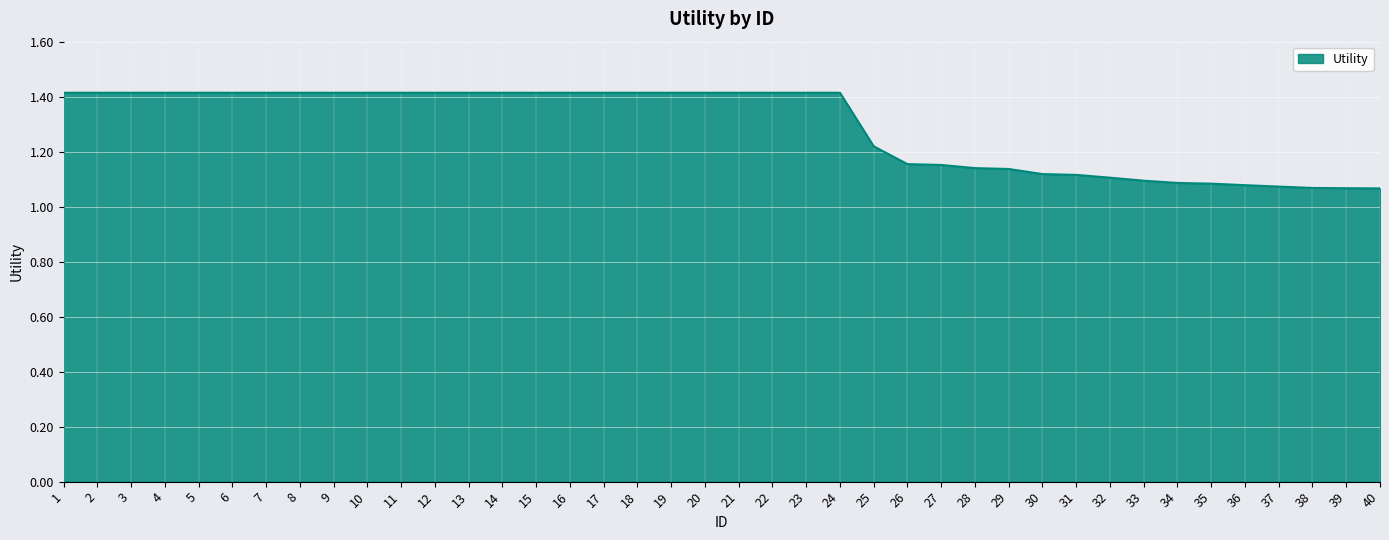

What is the maximum value shown in the chart?

1.4